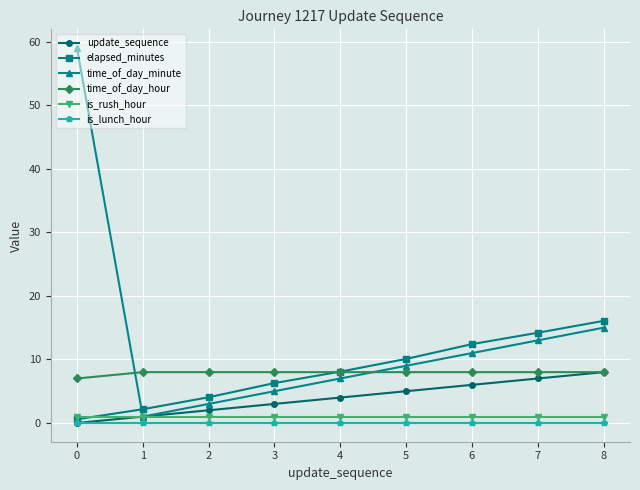

Which series has the largest total across all categories?

time_of_day_minute